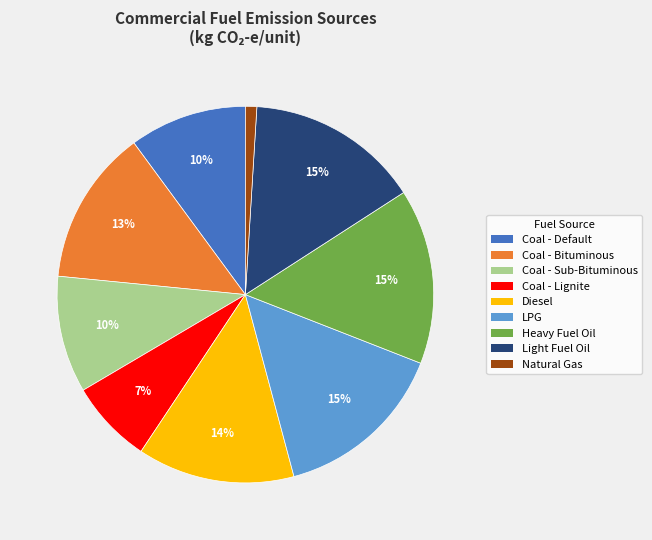

Count the number of slices in the pie.

9